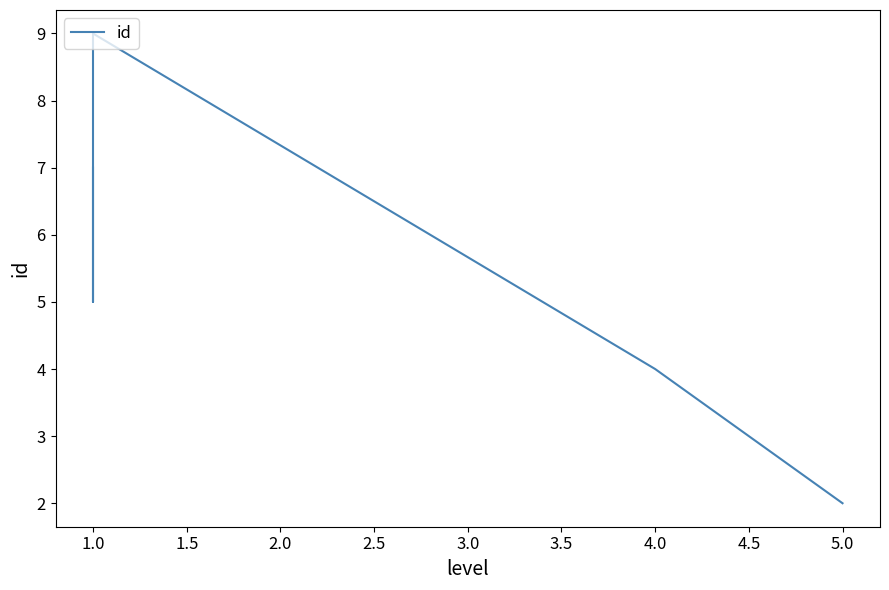

What is the smallest value displayed?

2